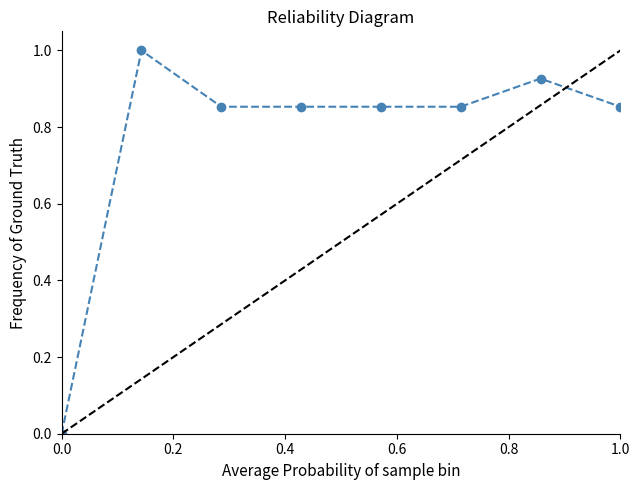

At which category does the data reach its first local peak?

2